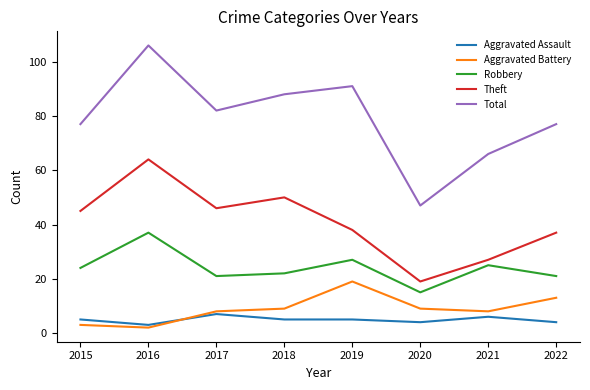

Reading right to left, what are all the values shown in this chart?

Aggravated Assault: 4	6	4	5	5	7	3	5
Aggravated Battery: 13	8	9	19	9	8	2	3
Robbery: 21	25	15	27	22	21	37	24
Theft: 37	27	19	38	50	46	64	45
Total: 77	66	47	91	88	82	106	77